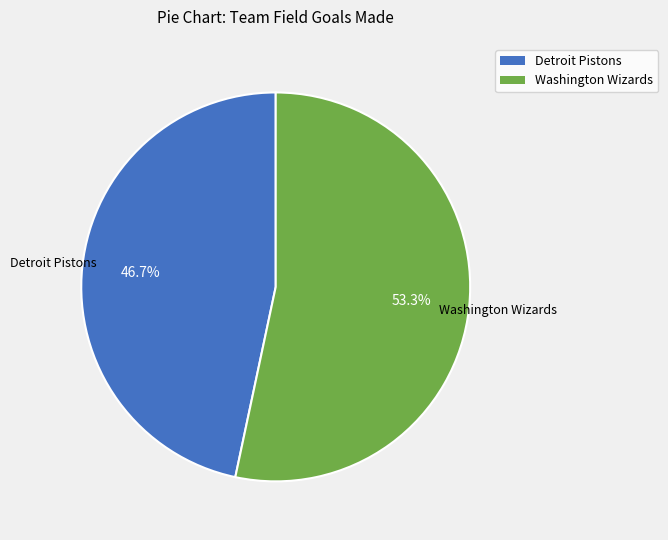

Which category has the biggest portion of the pie?

Washington Wizards